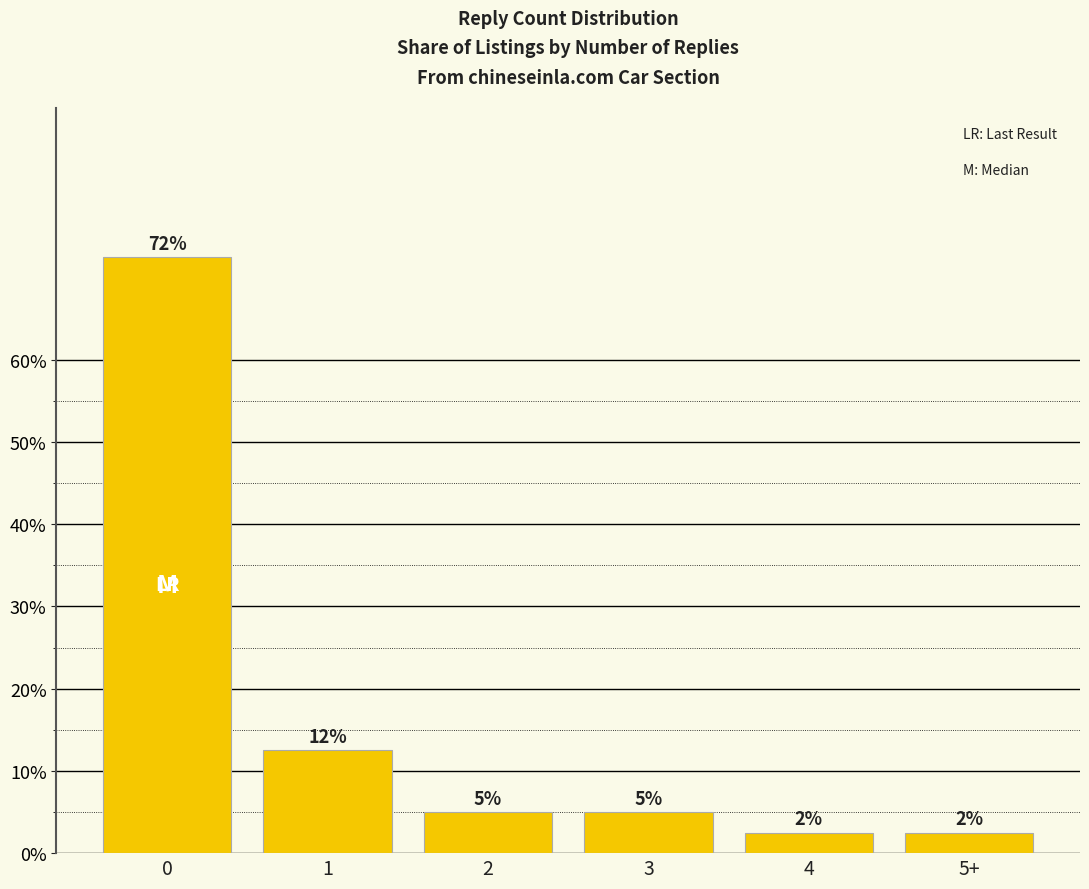

List the labels in order of value, largest first.

0, 1, 2, 3, 4, 5+